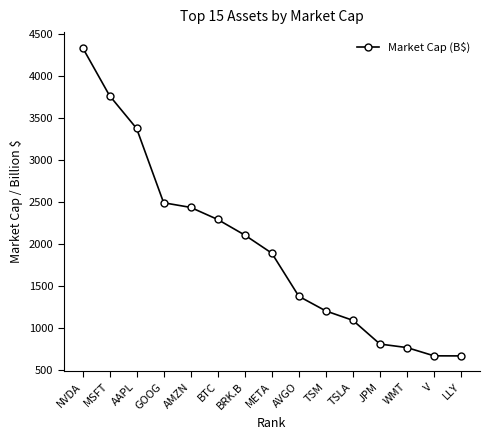

What is the maximum value shown in the chart?

4343.0